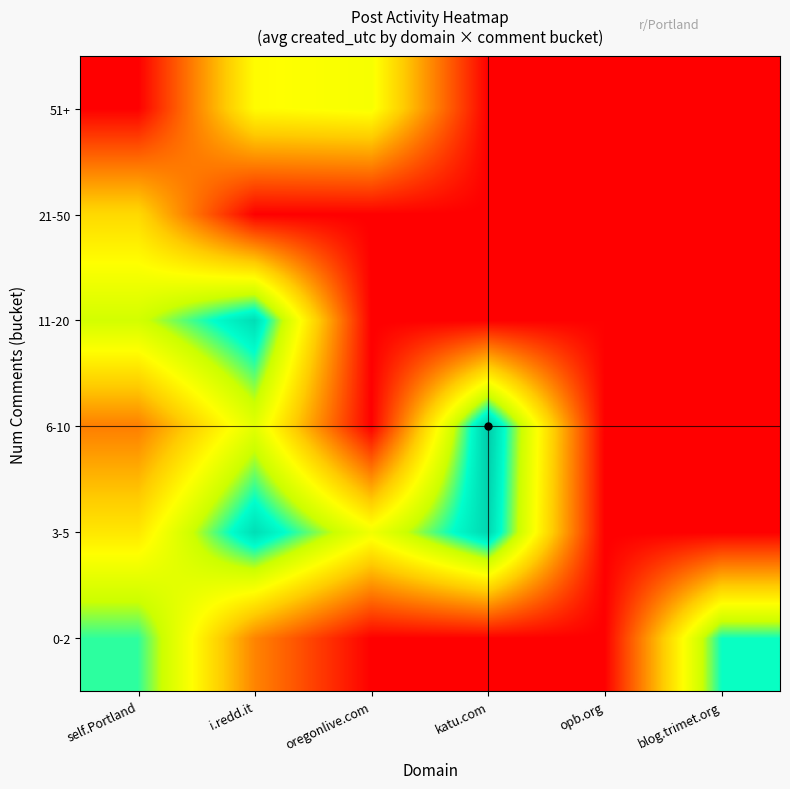

What is the spread (max minus min) of values at self.Portland?

18519.5